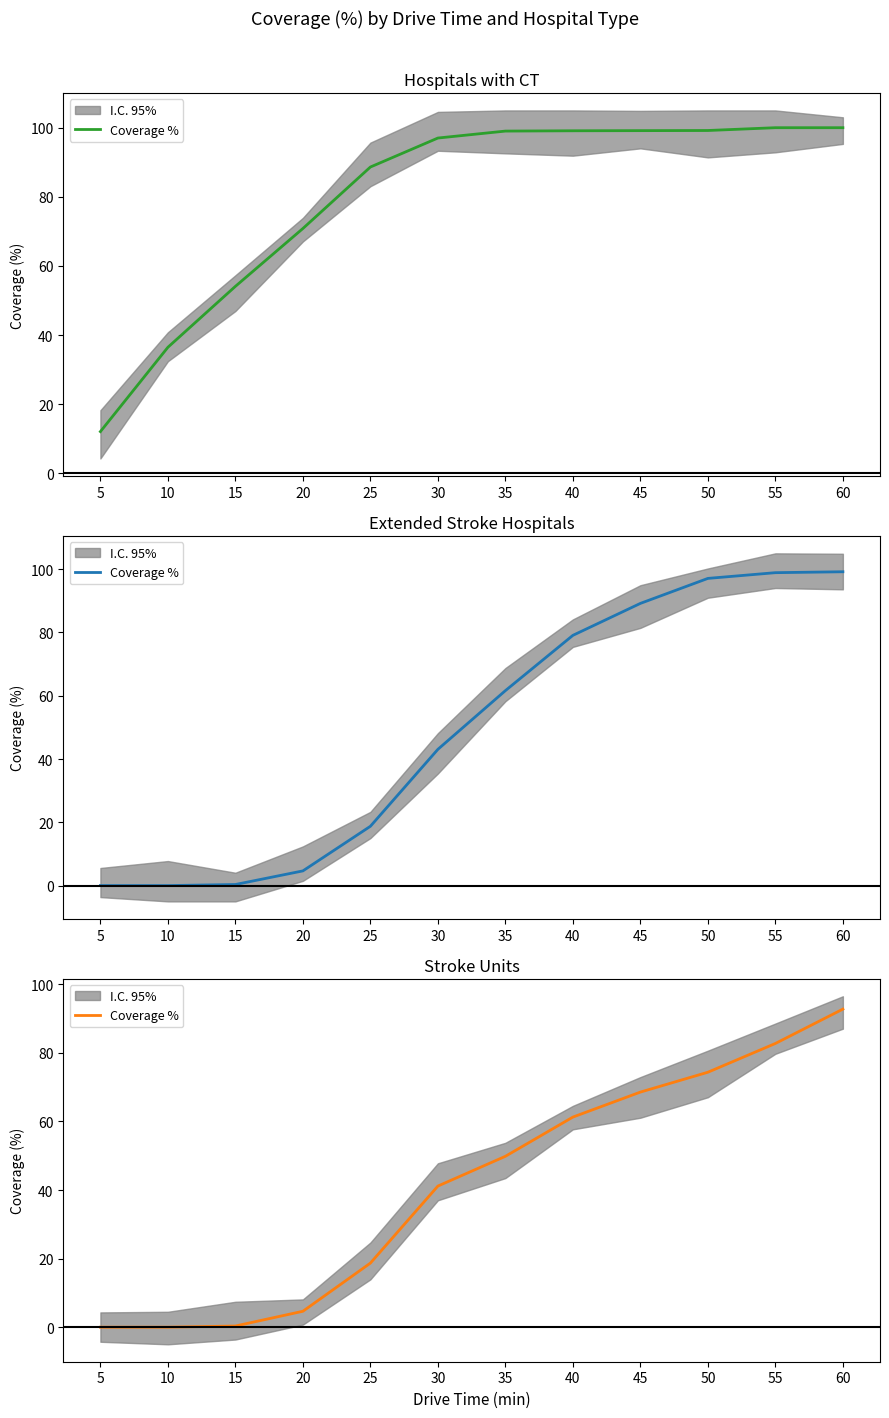

List the labels in order of value, largest first.

60, 55, 50, 45, 40, 35, 30, 25, 20, 15, 5, 10